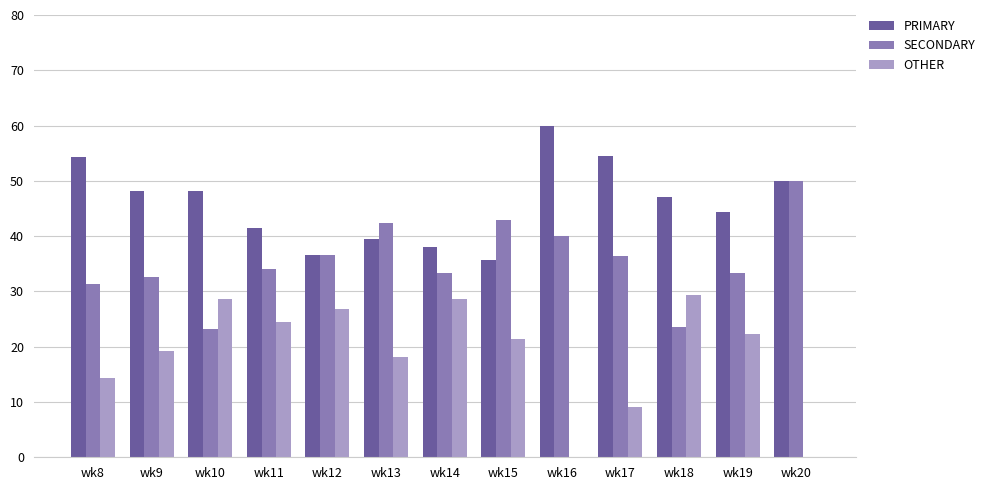

Is the value of PRIMARY at wk13 greater than the value of SECONDARY at wk11?

Yes